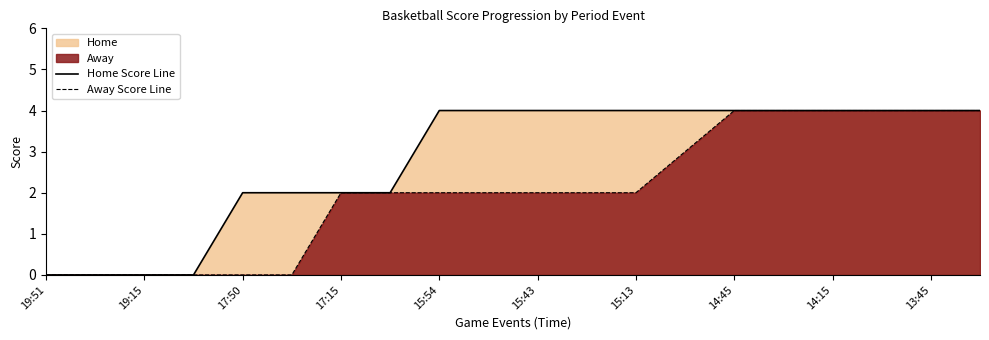

Reading right to left, what are all the values shown in this chart?

Home Score Line: 4	4	4	4	4	4	4	4	4	4	4	4	2	2	2	2	0	0	0	0
Away Score Line: 4	4	4	4	4	4	3	2	2	2	2	2	2	2	0	0	0	0	0	0